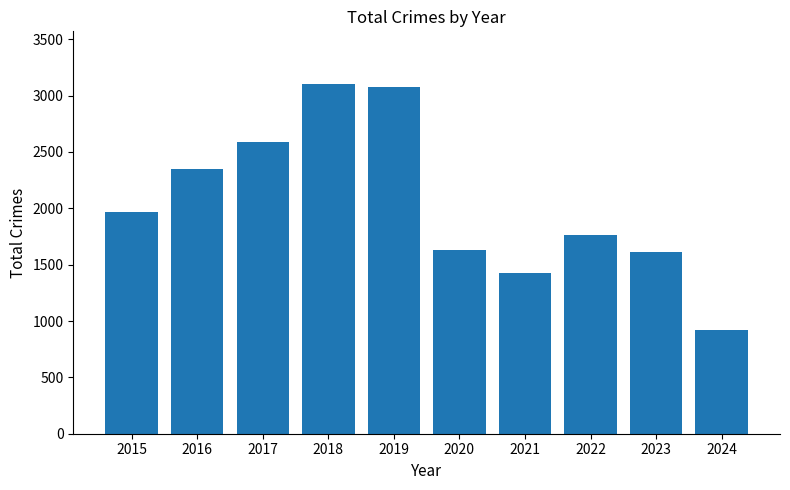

Does the chart contain any negative values?

No